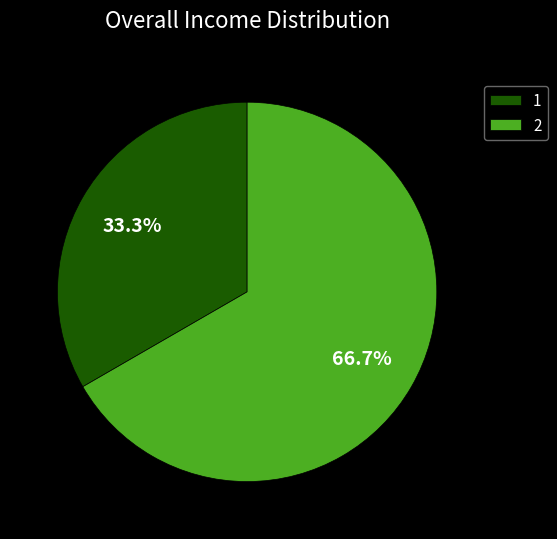

What percentage do 1 and 2 together represent?

100.0%